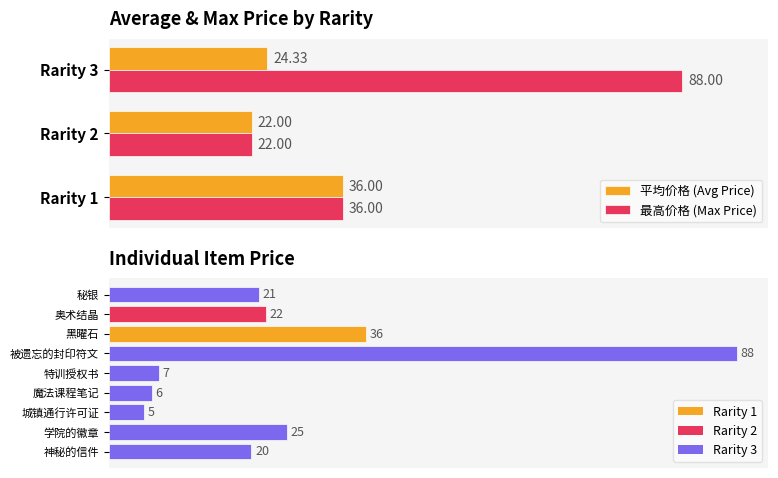

At which label is the value closest to 46?

黑曜石